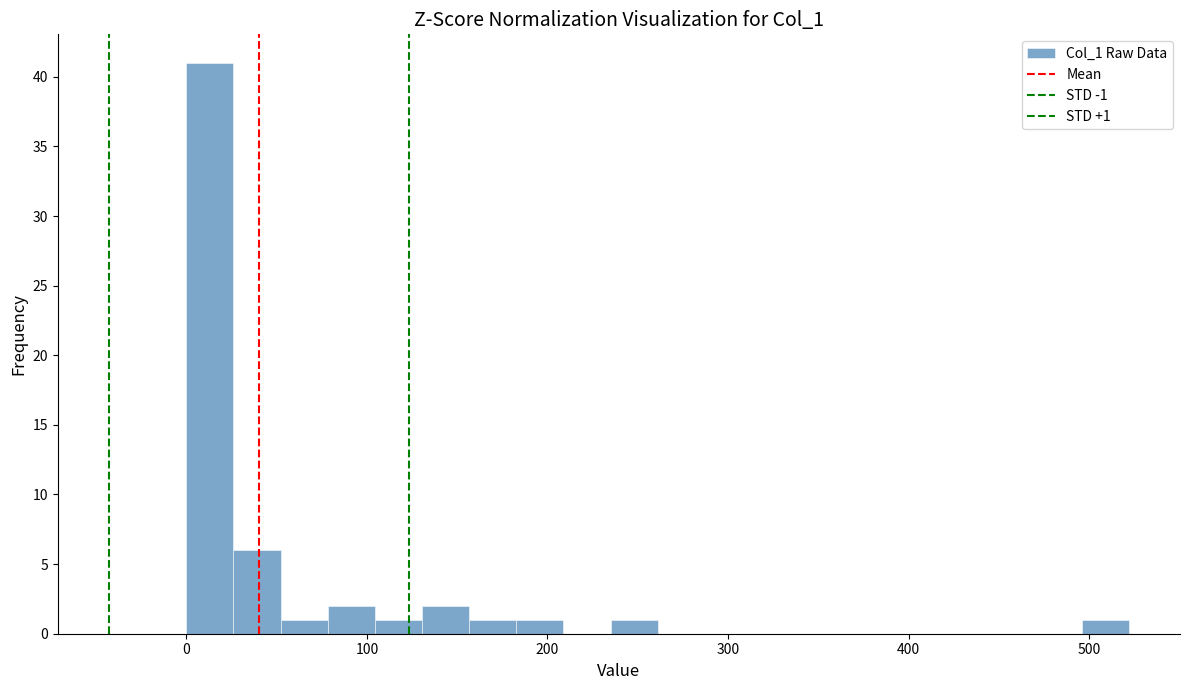

Read against the x-axis, roughly where is the centre of the tallest bar?

10